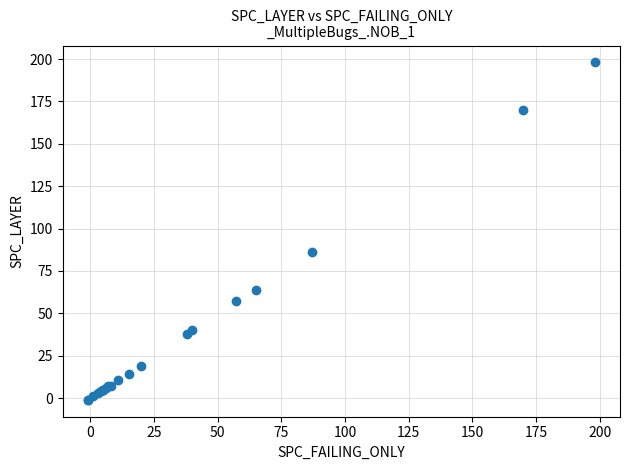

What Y value in the scatter plot is closest to 98?

86